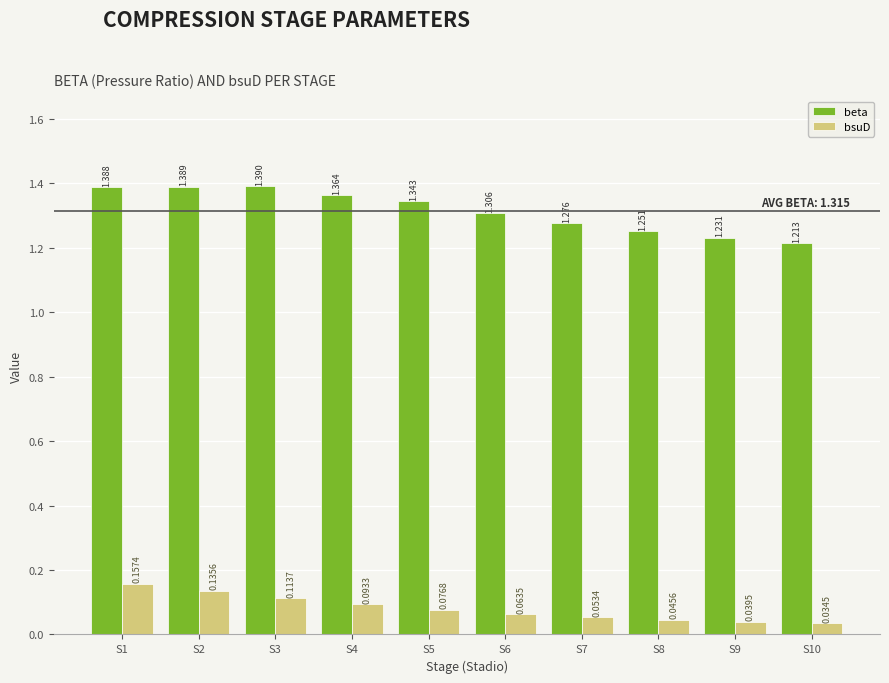

Between S1 and S4, which series saw the biggest shift?

bsuD